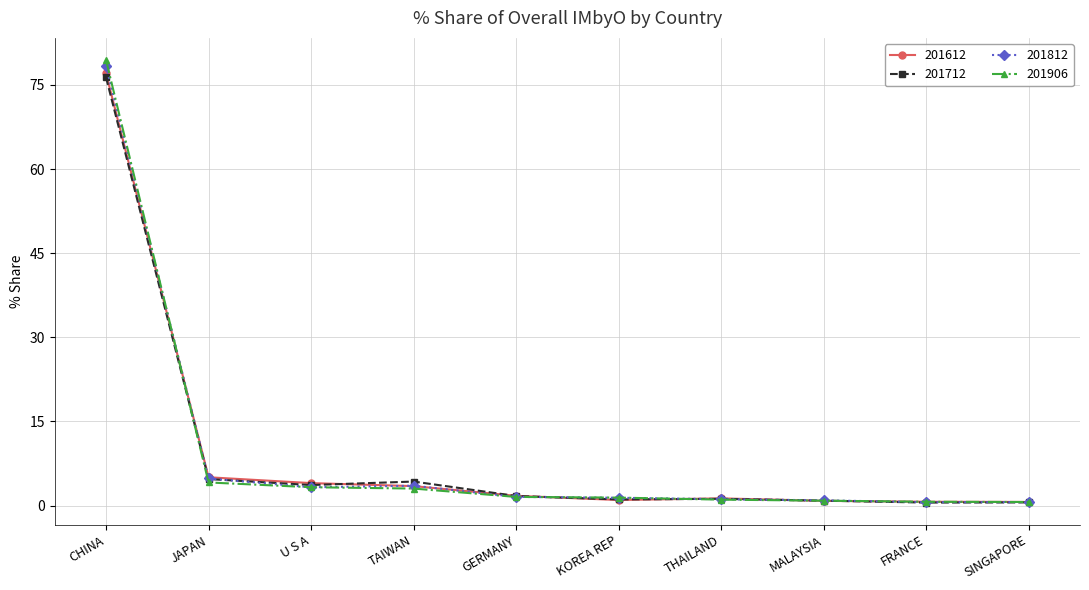

What is the sum of the 201612 values at CHINA and JAPAN?

82.1